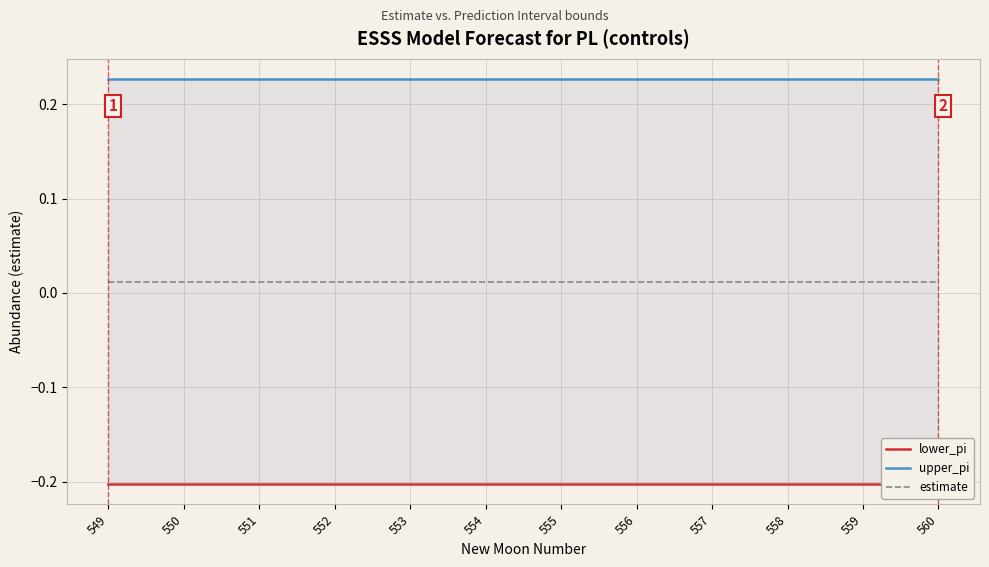

At which label is estimate closest to 0?

549